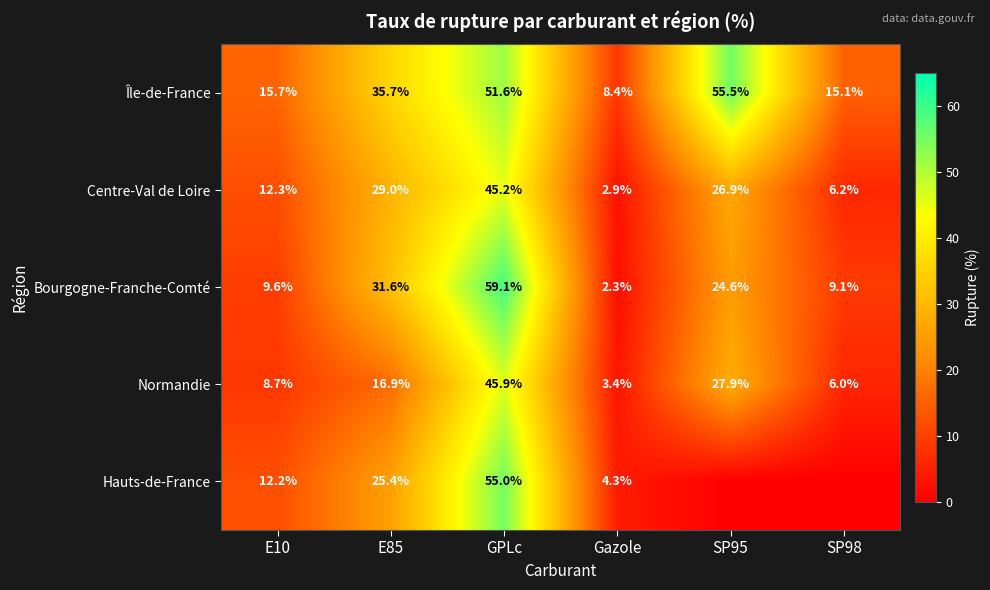

What is the spread (max minus min) of values at GPLc?

13.9